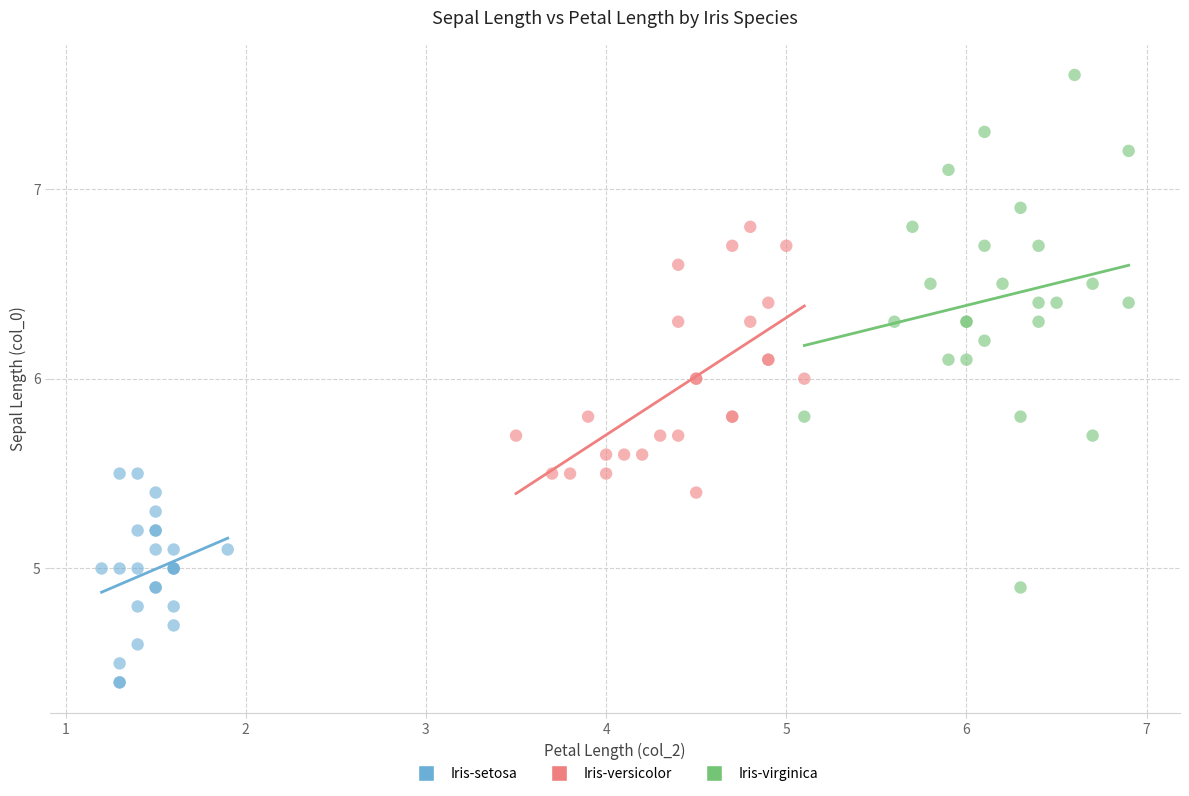

Which series contains the lowest Y value?

Iris-setosa